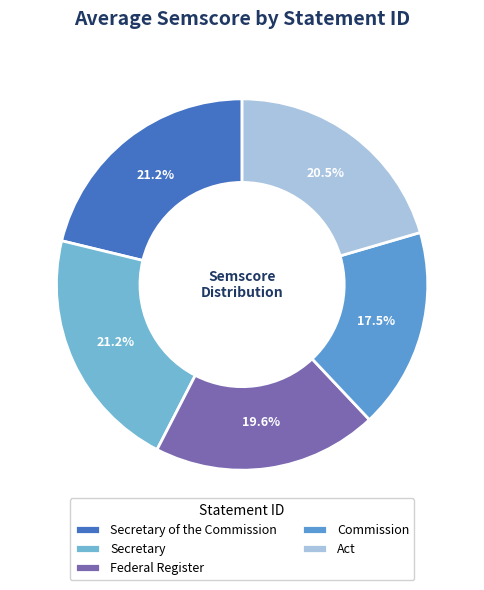

What is the change in value from Federal Register to Commission?

-0.1